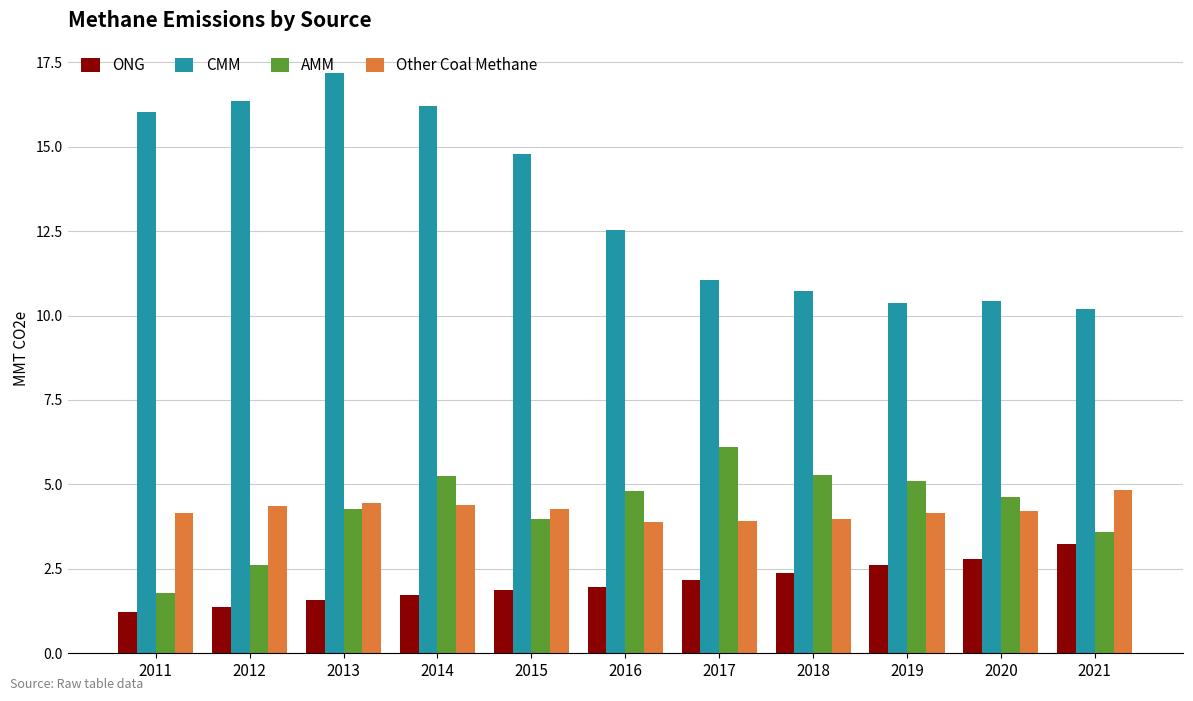

What value does the ONG series have at 2018?

2.4